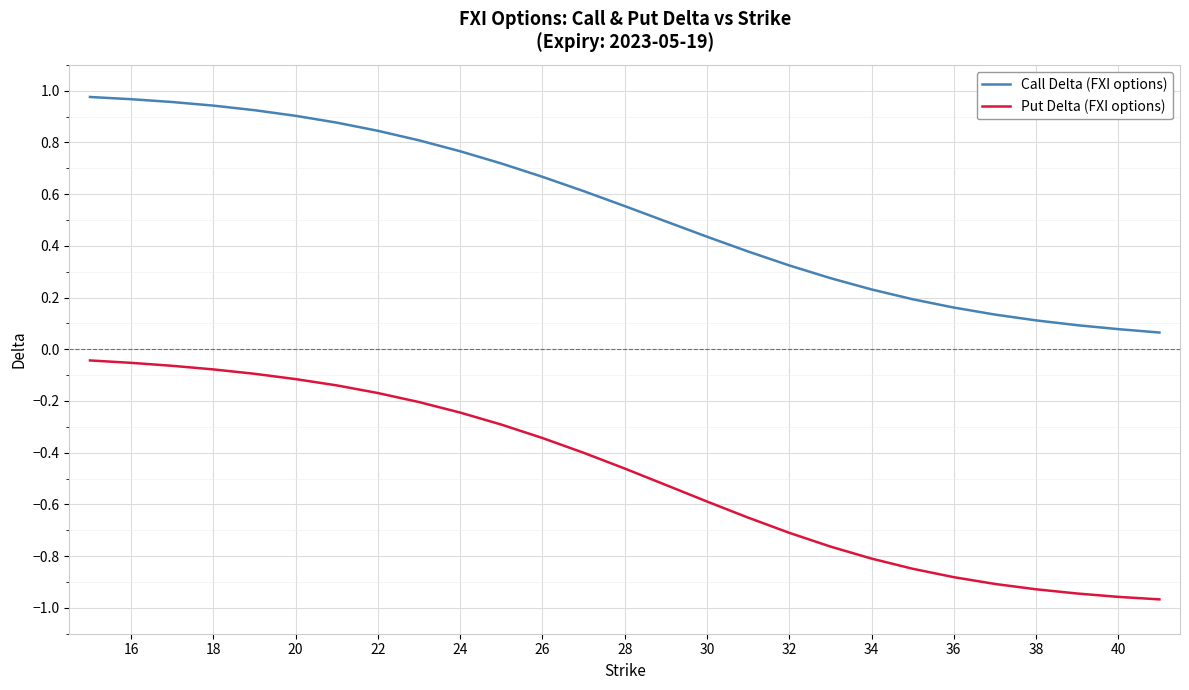

True or false: Call Delta (FXI options) and Put Delta (FXI options) intersect in this chart.

False